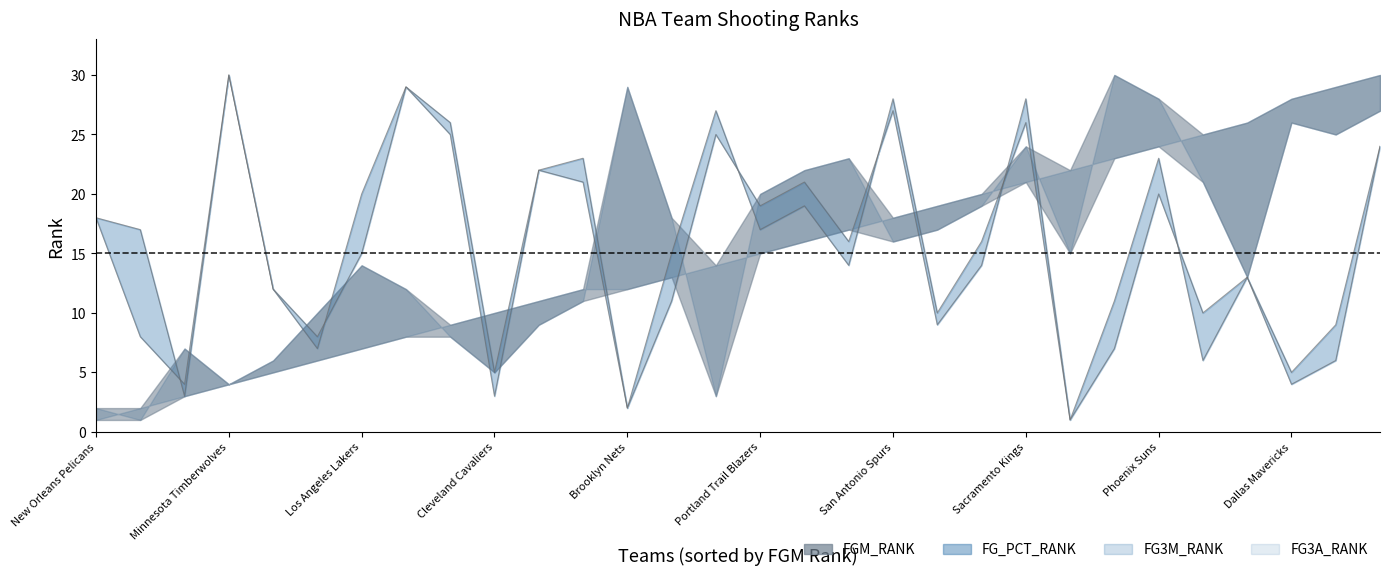

At which category is the sum across all series the highest?

Memphis Grizzlies